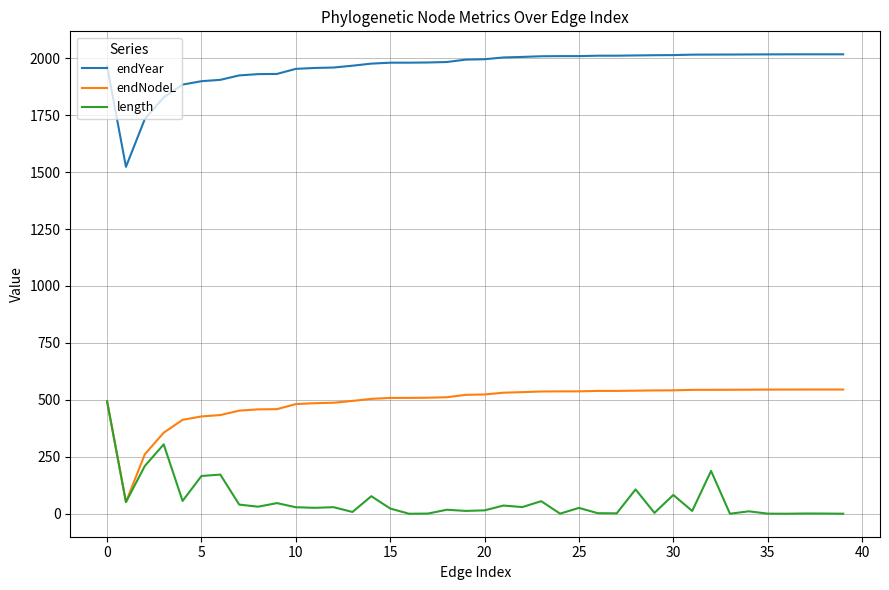

Which series has the largest total across all categories?

endYear